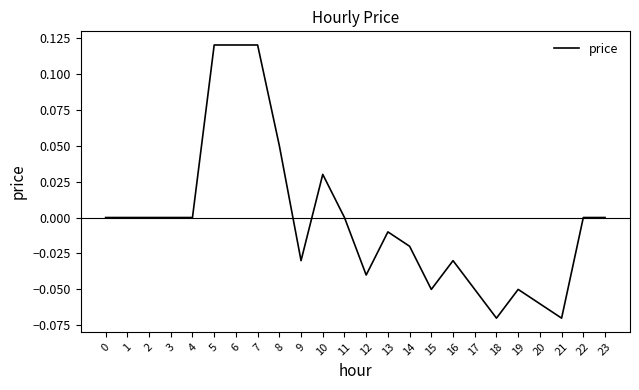

What is the difference between the maximum and second lowest values?

0.2